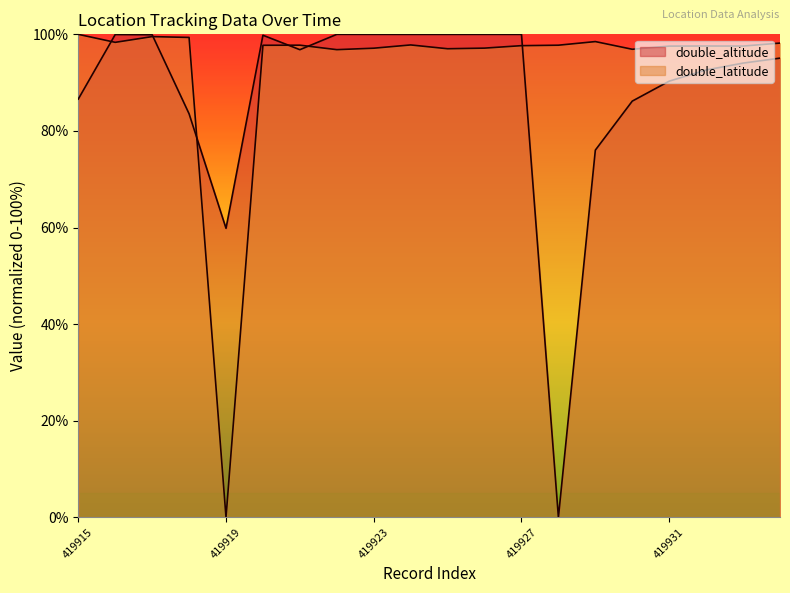

How many values in the double_latitude series exceed 97?

17